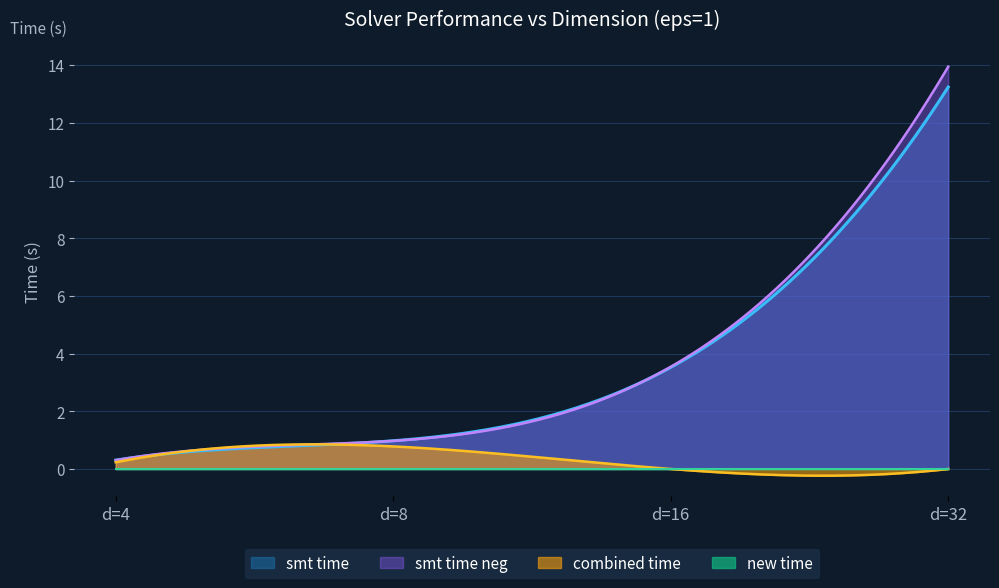

Rank the series by their maximum value, from highest to lowest.

smt time neg, smt time, combined time, new time